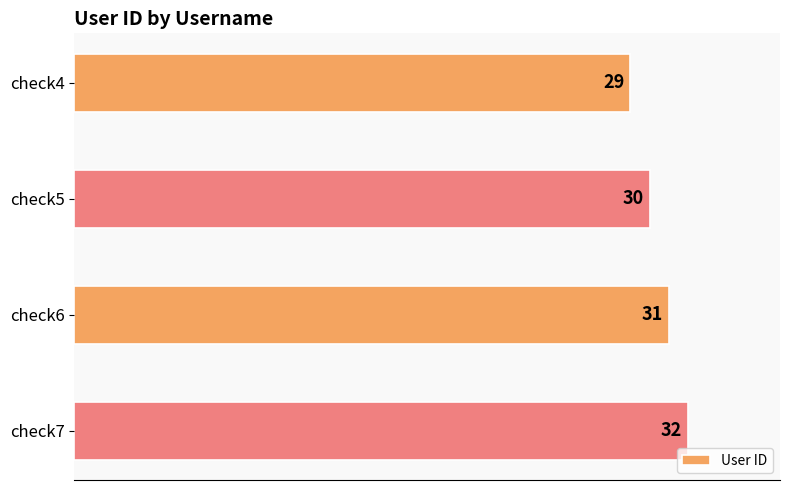

Which category has the highest value across all series?

check7